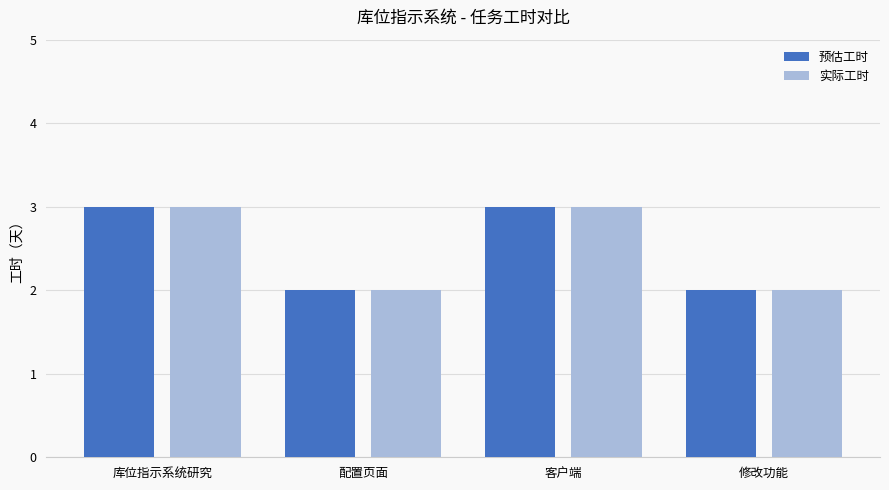

What is the label of the 2nd bar from the right?

客户端